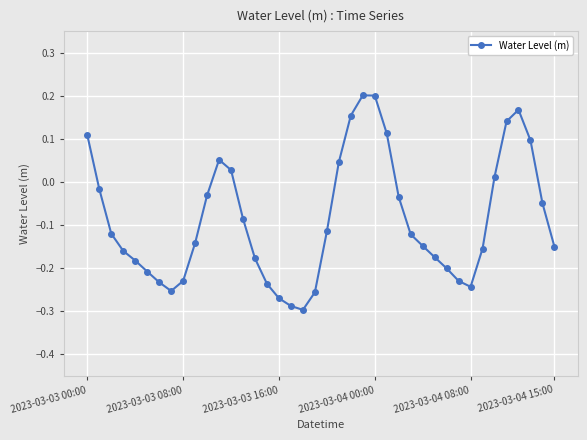

True or false: there are more than 2 points higher than both neighbors.

True